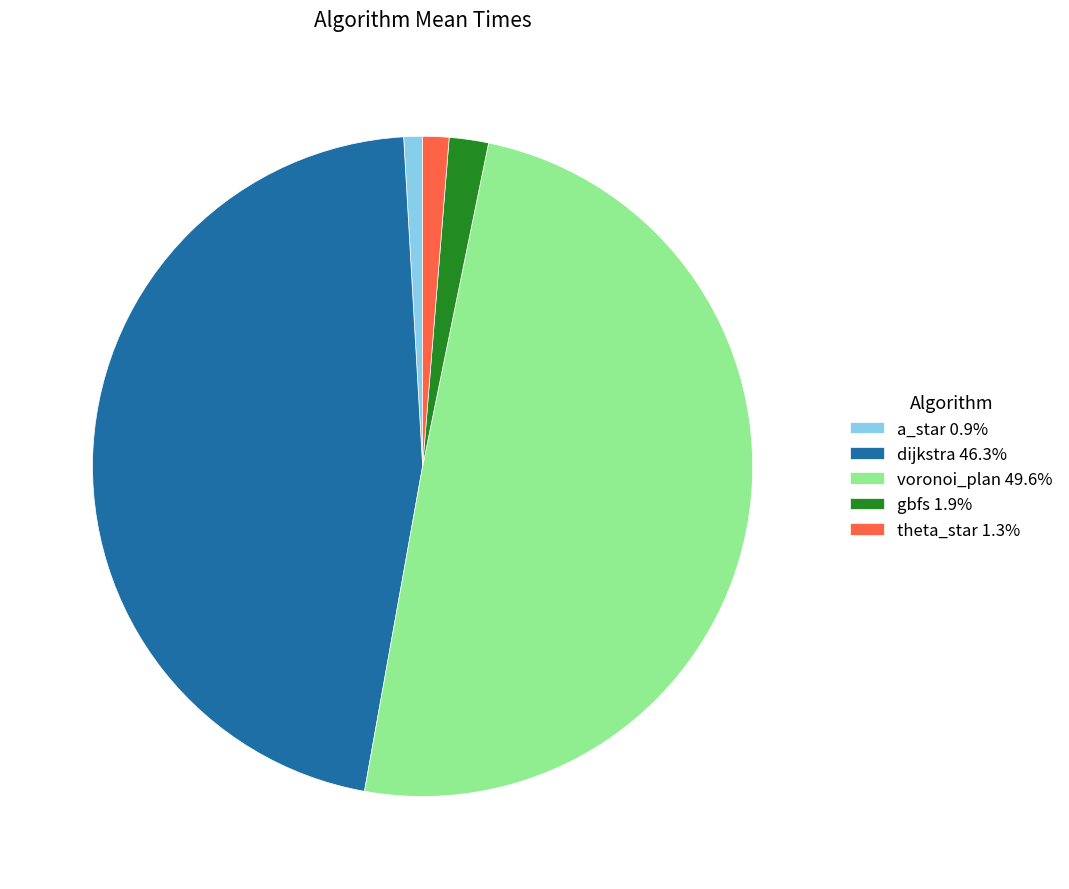

Is there any slice that represents more than half of the pie?

No